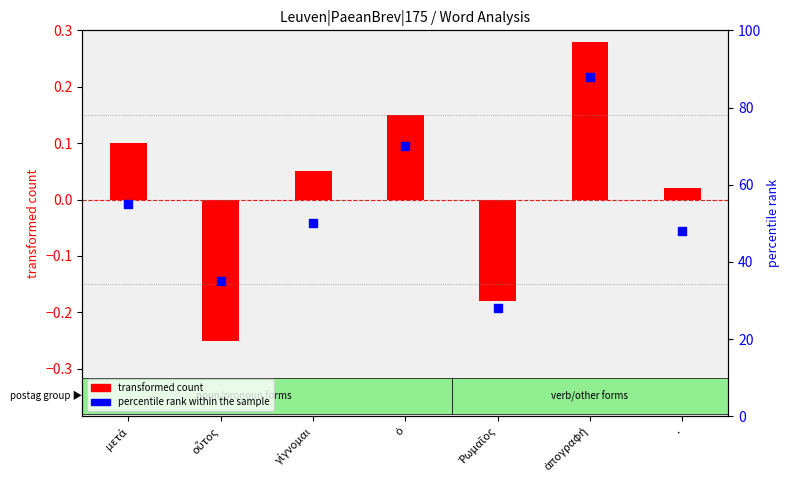

Is the value of percentile rank within the sample at οὗτος greater than the value of transformed count at .?

Yes